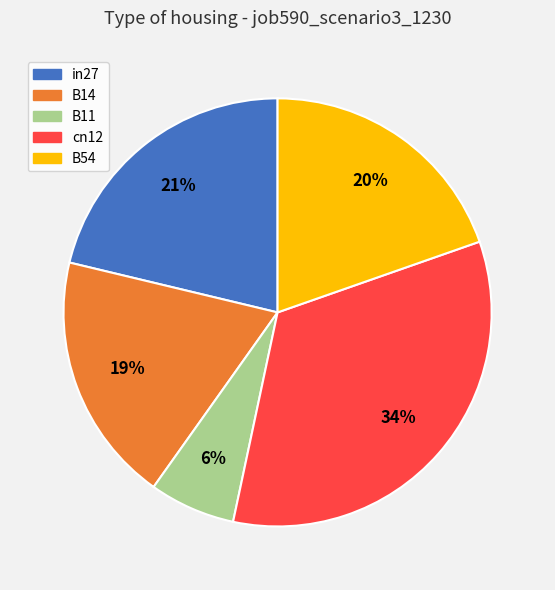

To the nearest percent, what is the average slice percentage?

20%